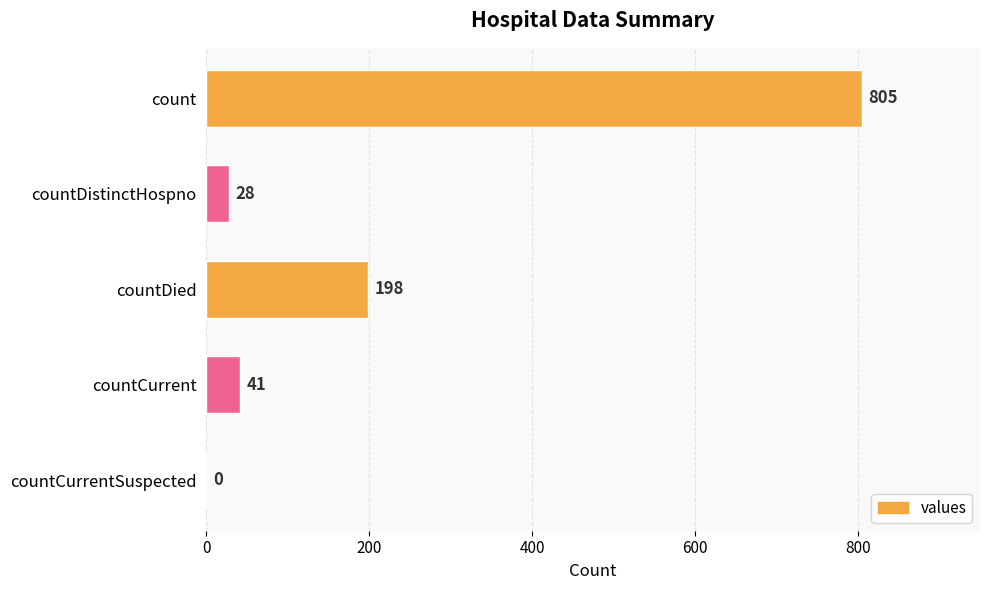

Reading top to bottom, what are all the values shown in this chart?

count=805	countDistinctHospno=28	countDied=198	countCurrent=41	countCurrentSuspected=0